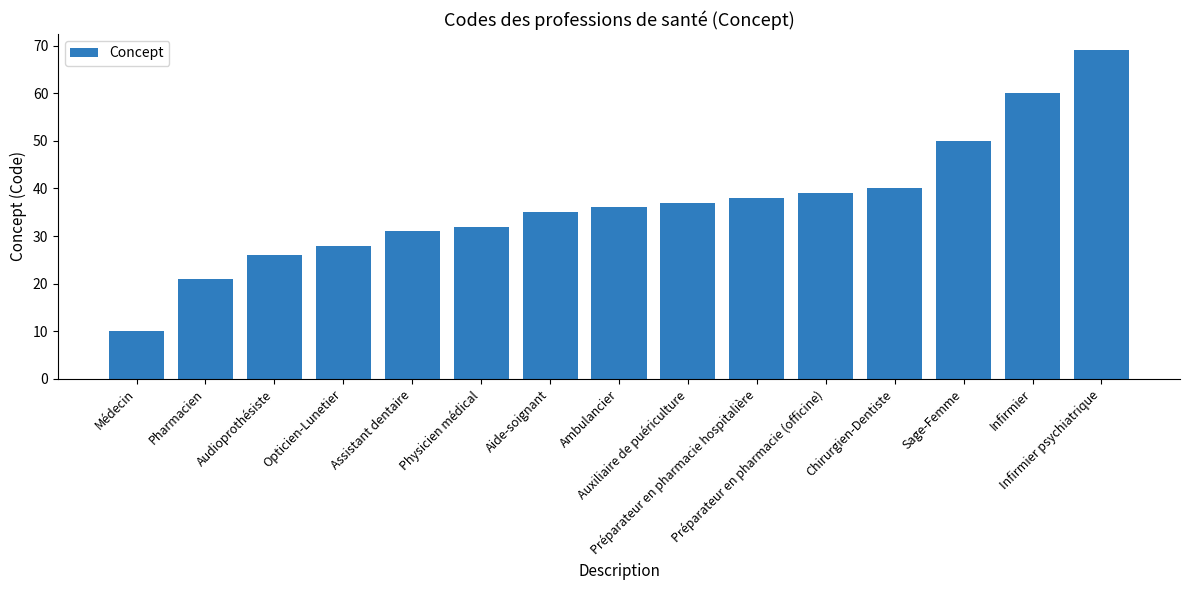

List the labels in order of value, smallest first.

Médecin, Pharmacien, Audioprothésiste, Opticien-Lunetier, Assistant dentaire, Physicien médical, Aide-soignant, Ambulancier, Auxiliaire de puériculture, Préparateur en pharmacie hospitalière, Préparateur en pharmacie (officine), Chirurgien-Dentiste, Sage-Femme, Infirmier, Infirmier psychiatrique